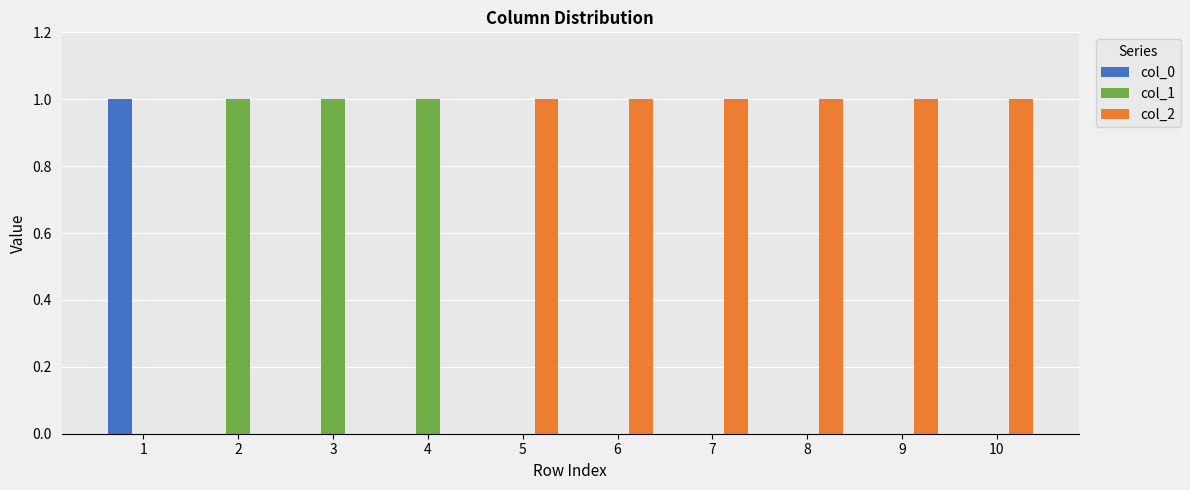

The value of col_0 at 10 is 1. True or false?

False